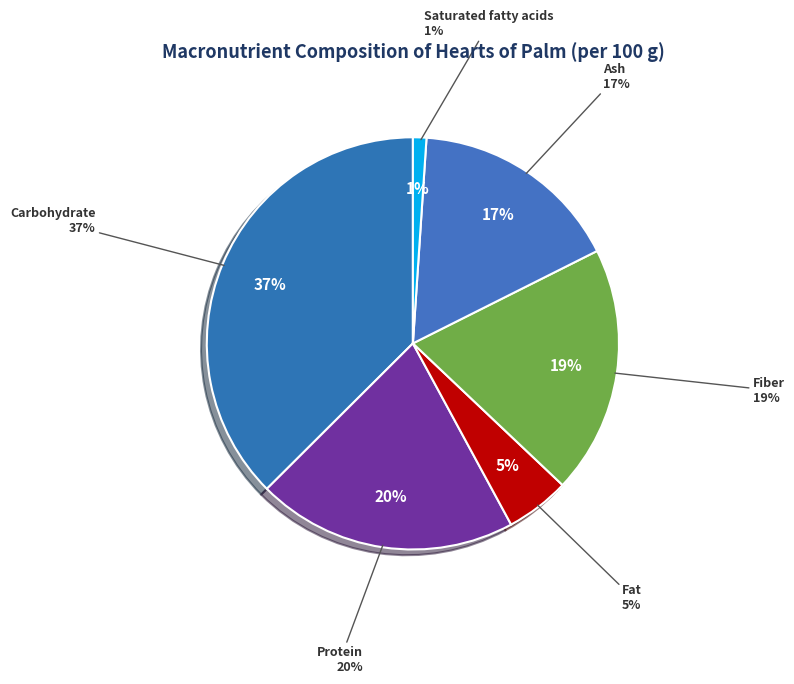

Combined, do Fiber and Protein account for over 50%?

No